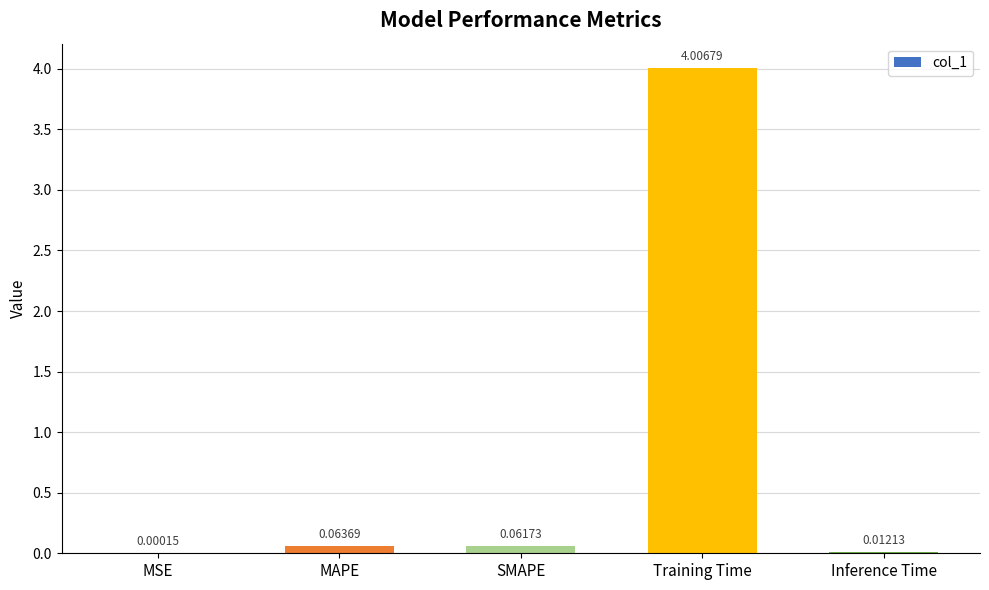

What is the difference between the values at Inference Time and Training Time?

4.0